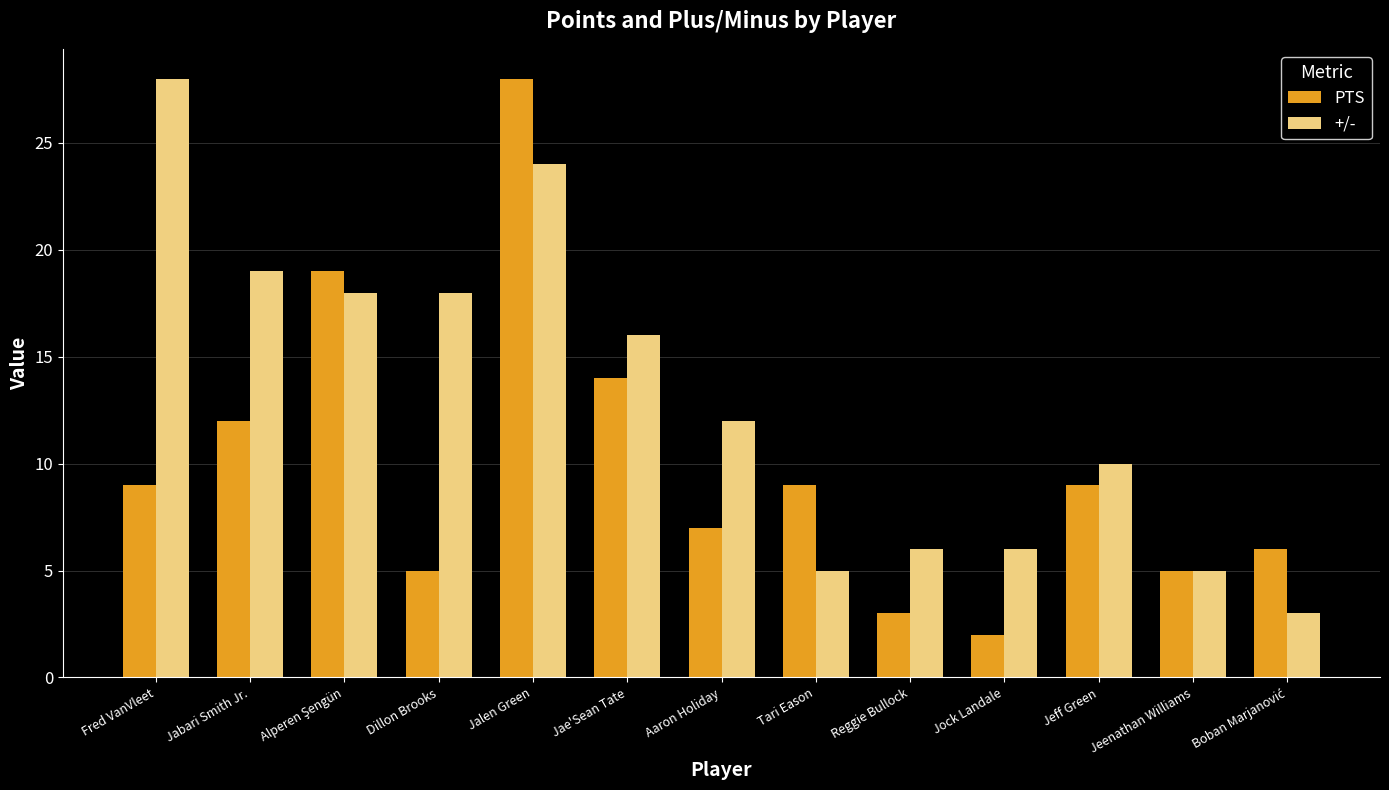

What is the value of the PTS bar at the 1st from the left?

9